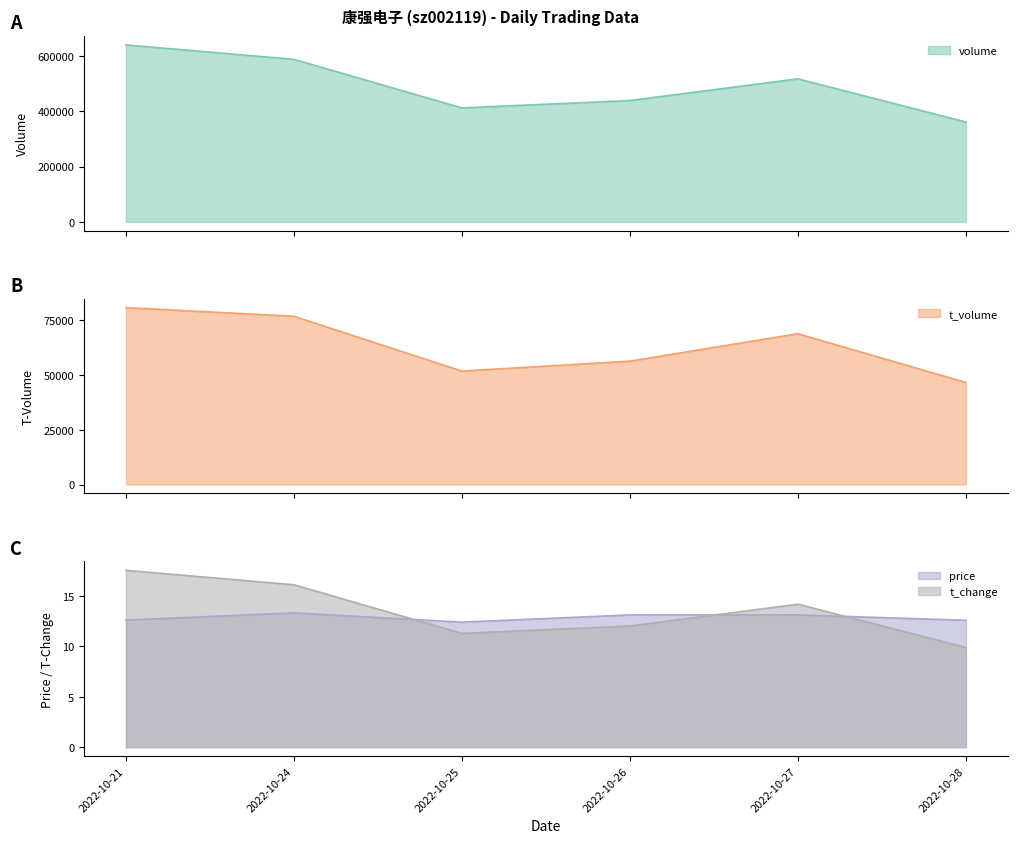

What is the value of the volume point at the 5th from the left?

517267.0